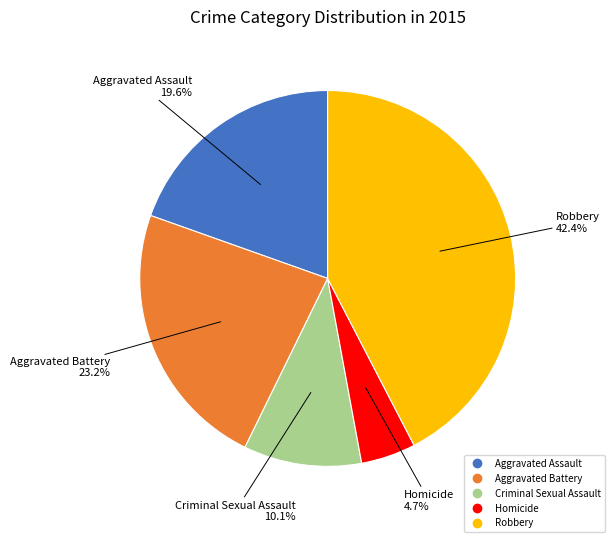

What is the largest slice in the pie chart?

Robbery